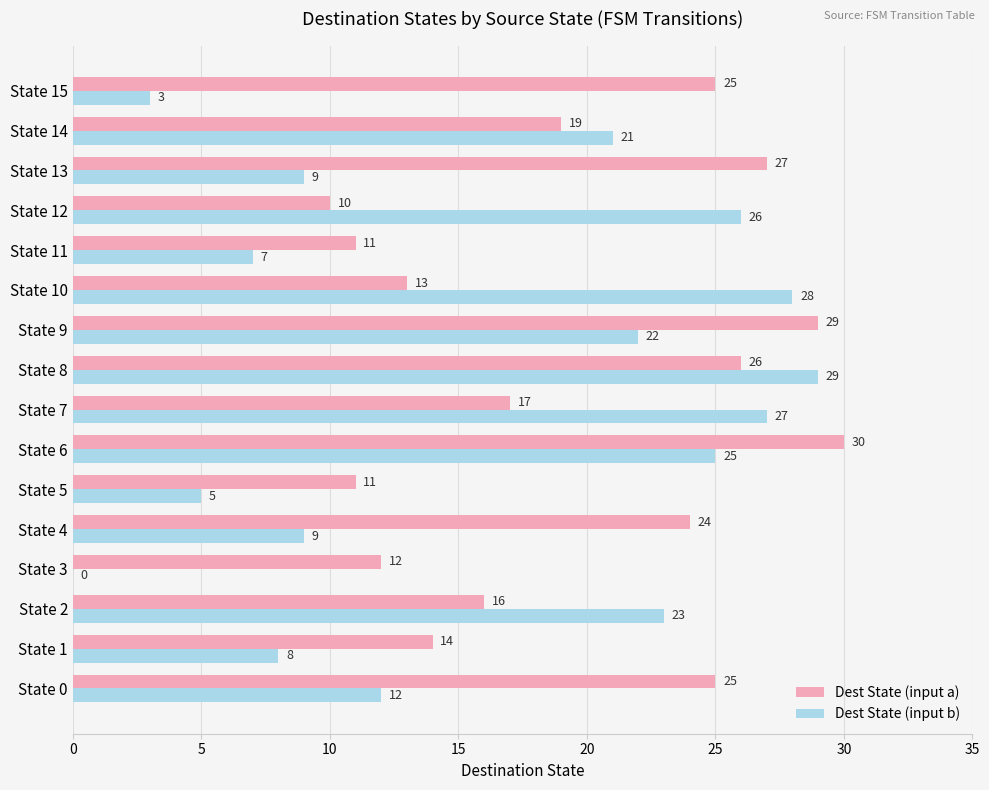

Between State 0 and State 12, which series saw the biggest shift?

Dest State (input a)